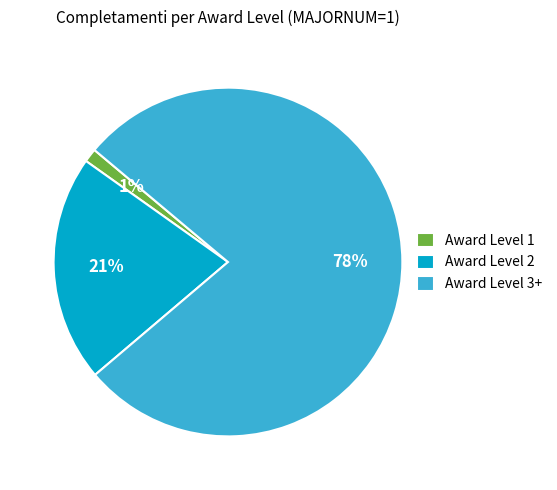

Do Award Level 3+ and Award Level 2 together represent more than half of the pie?

Yes